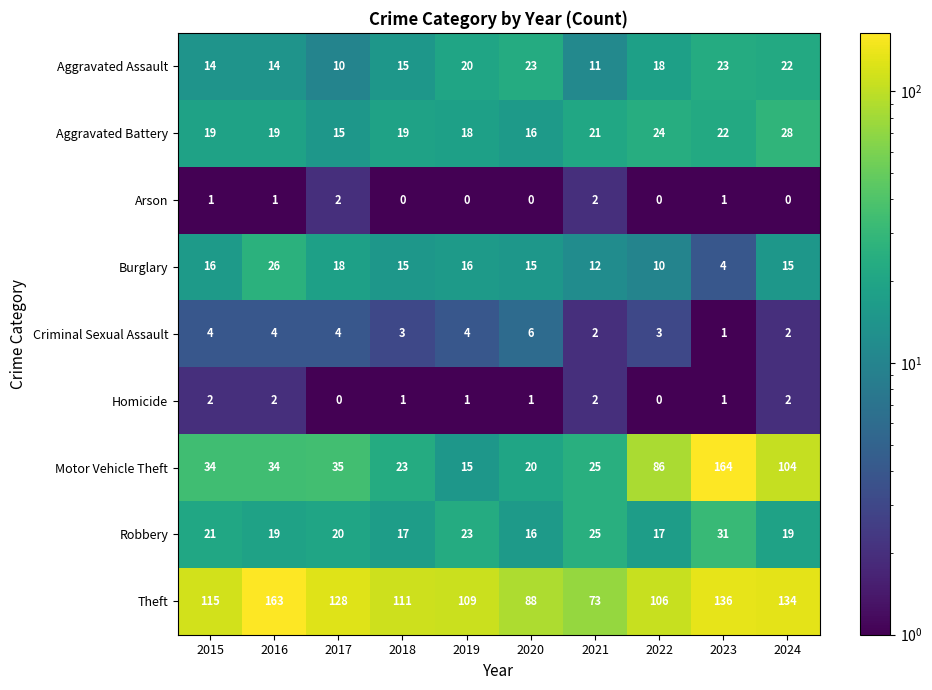

At which category does the chart reach its peak across all series?

2023